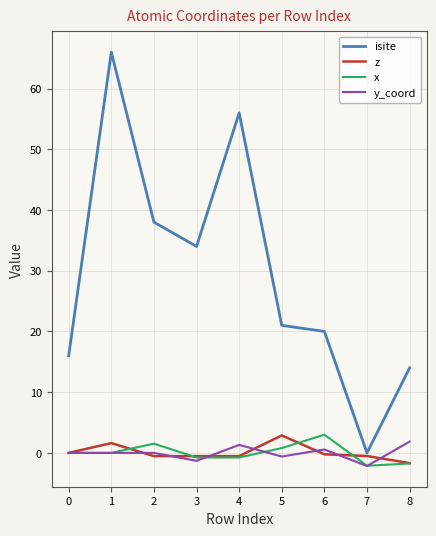

What is the minimum value for y_coord?

-2.2